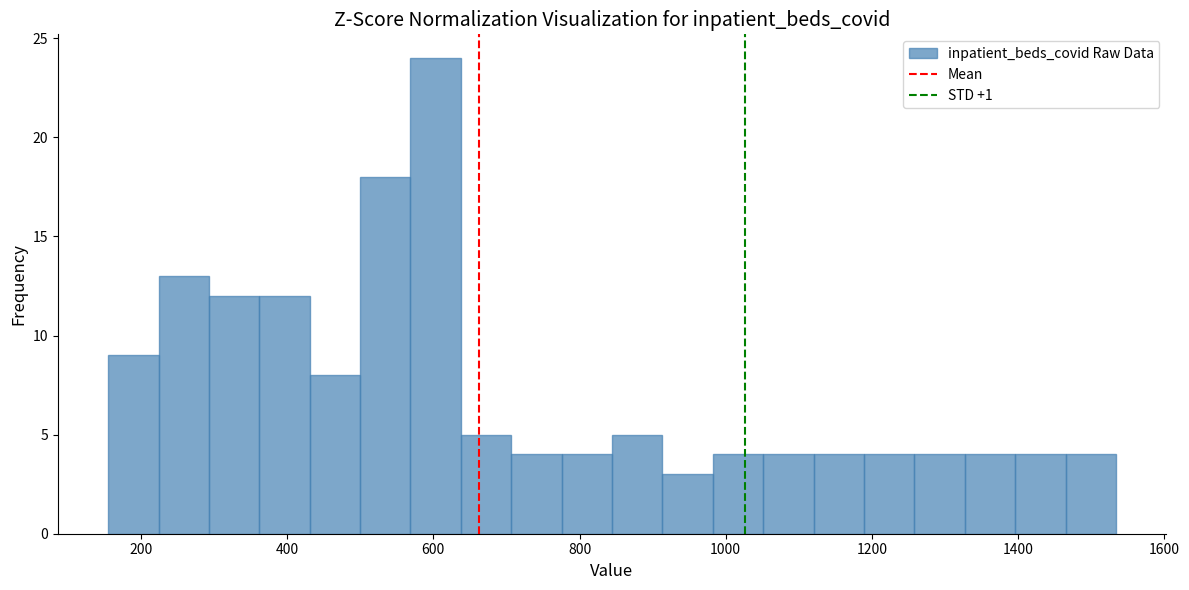

Around what value on the x-axis is the tallest bar? Give the approximate position of its centre, as read against the axis.

600